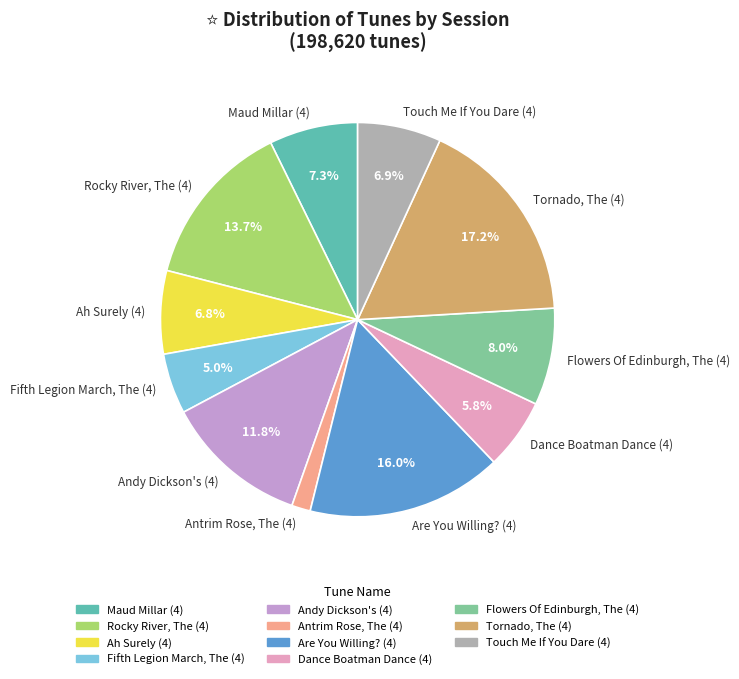

To the nearest percent, what is the average slice percentage?

9%